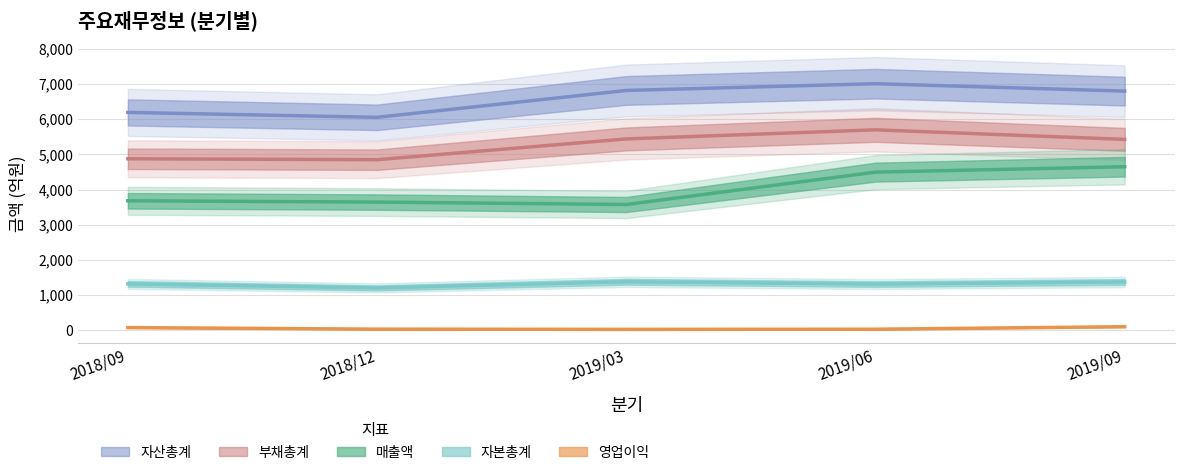

Does the chart display data point markers on the line(s)?

No